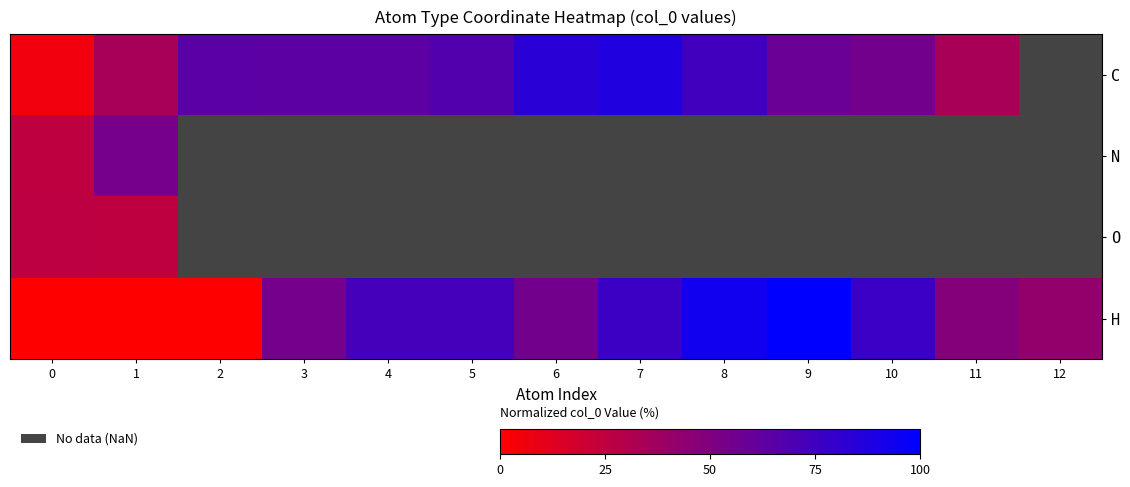

The C series shows 83.0 at 9. True or false?

False